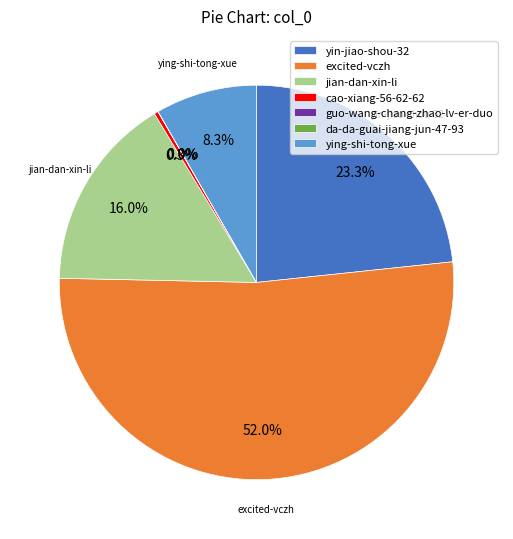

Approximately how many times larger is the value at yin-jiao-shou-32 compared to excited-vczh?

0.4